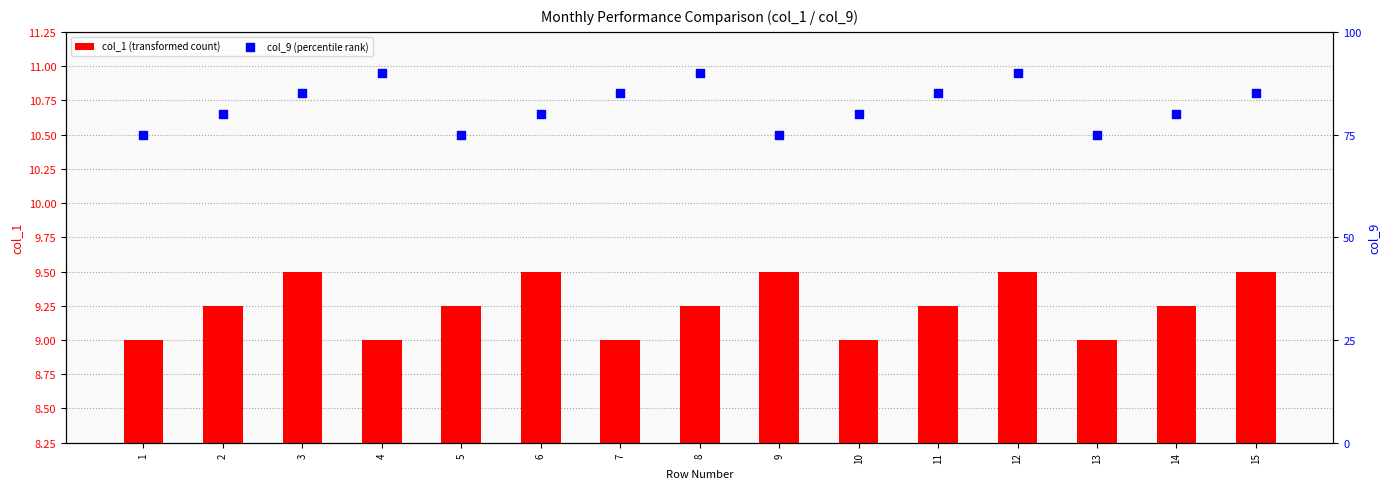

What is the total value across all series at 10?

89.0